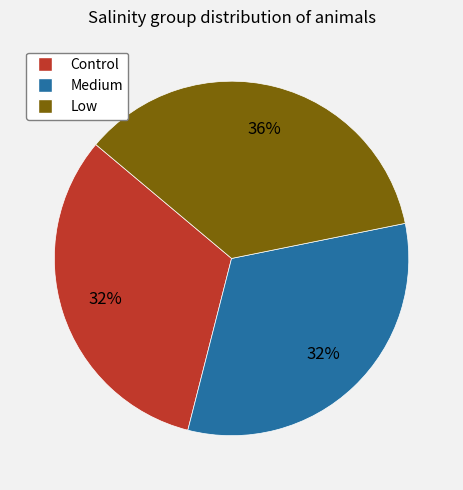

How many segments does this pie chart have?

3